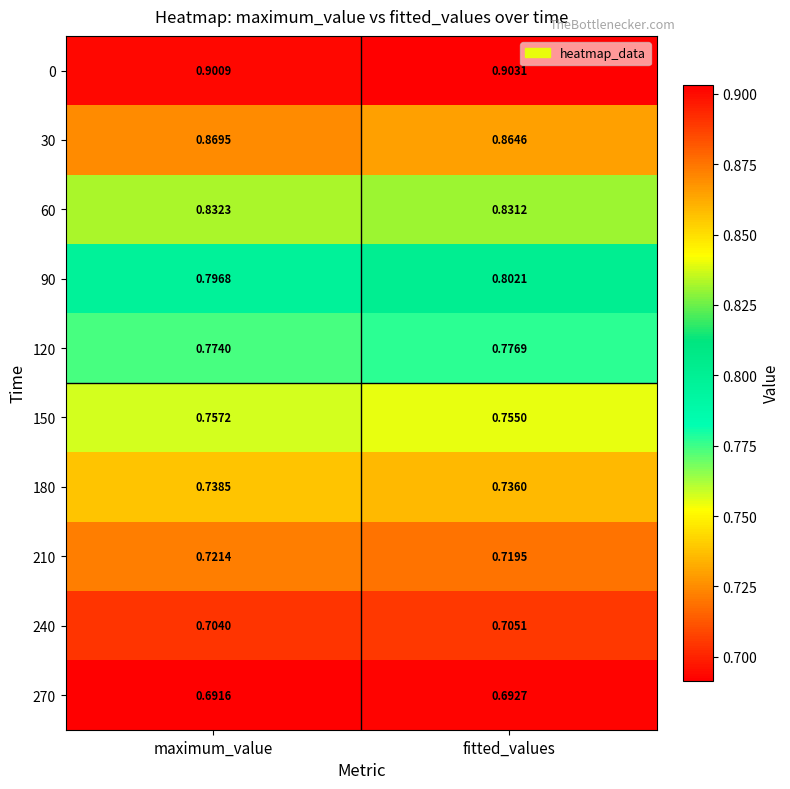

At which label is 180 closest to 0?

fitted_values